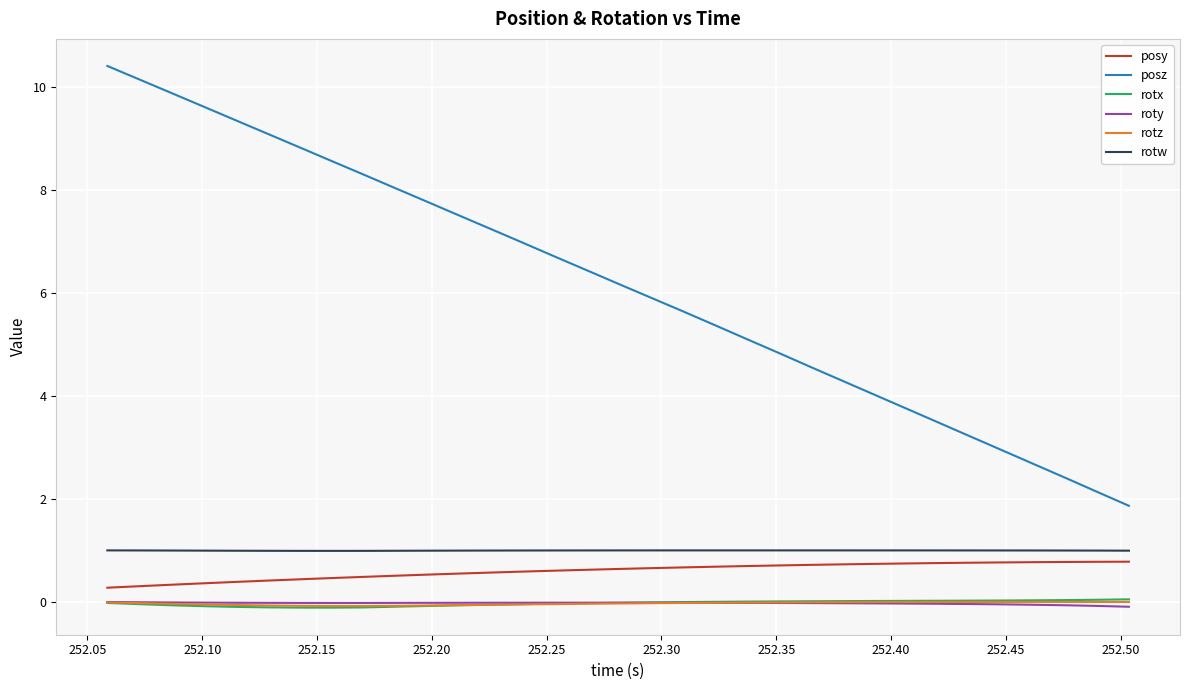

Which series has the largest range (max minus min)?

posz